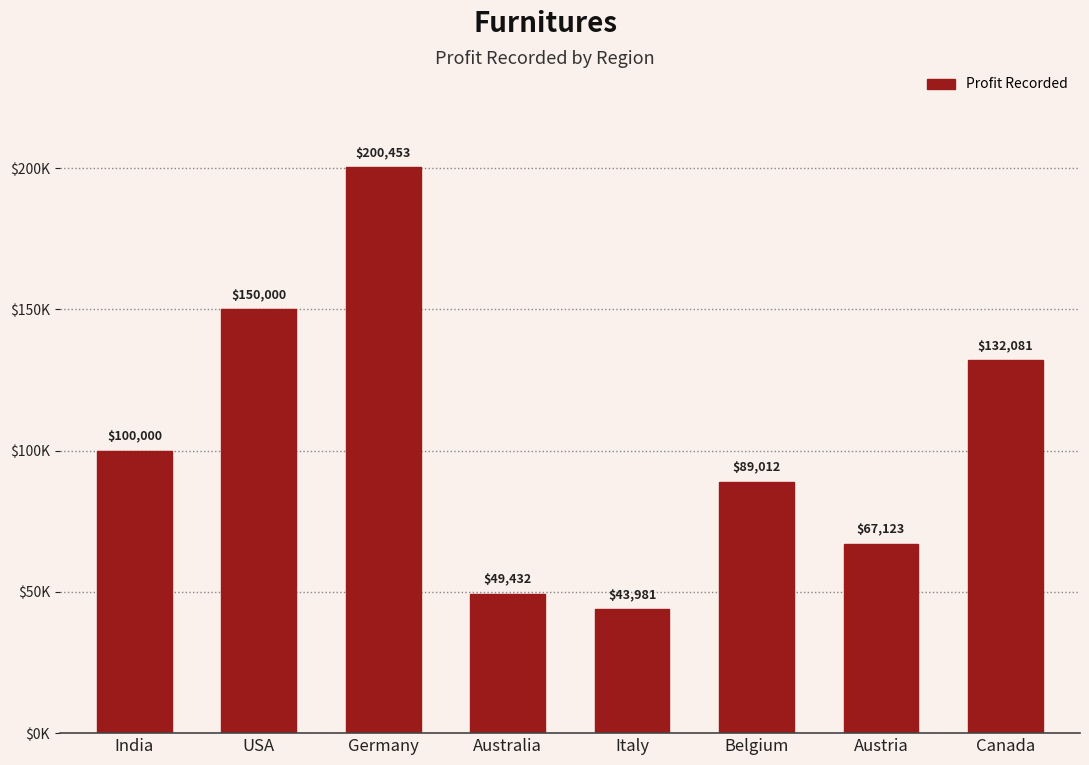

Does the chart contain stacked bars?

No